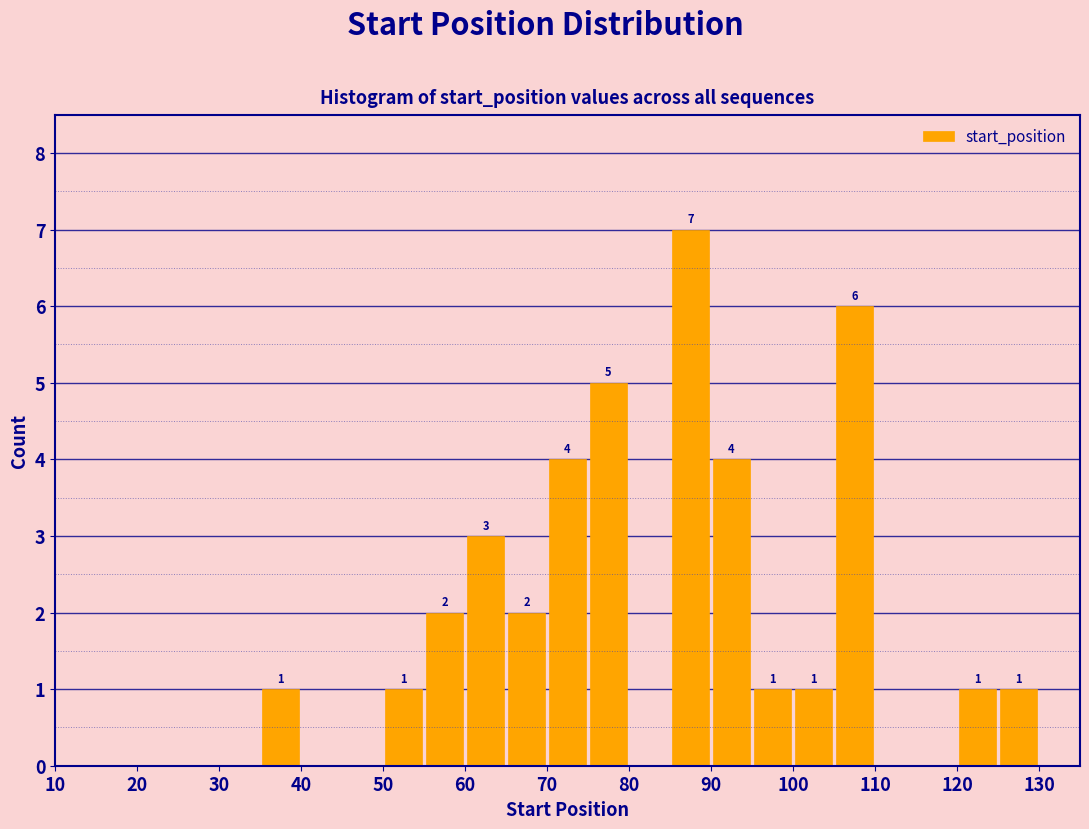

Over which range of the x-axis is the bar tallest?

85 to 90